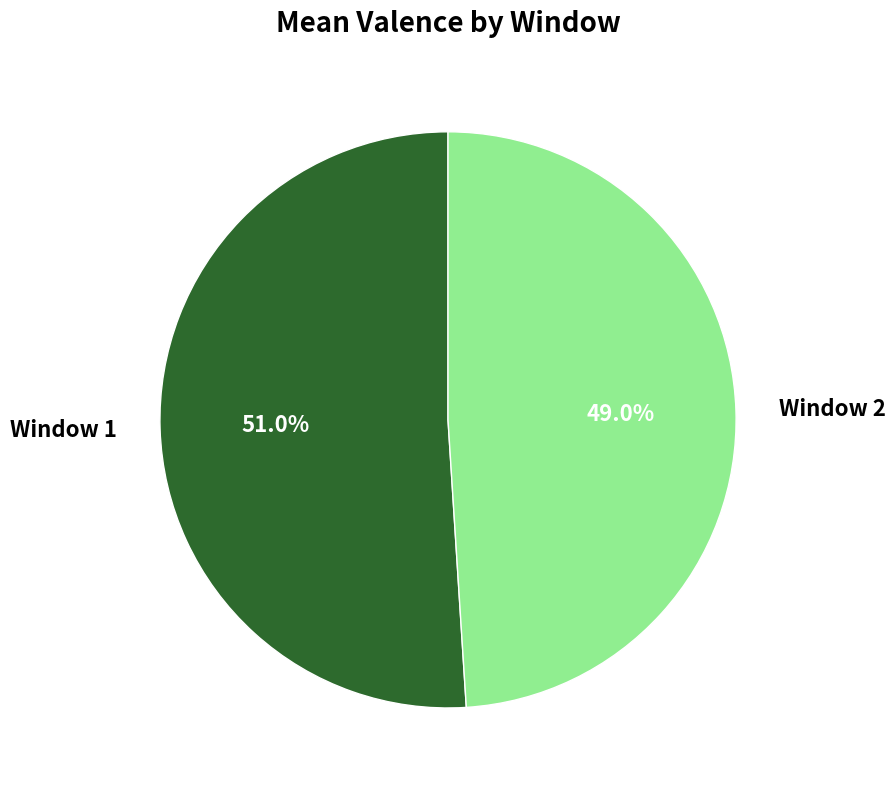

Does Window 2 represent more than half of the total?

No